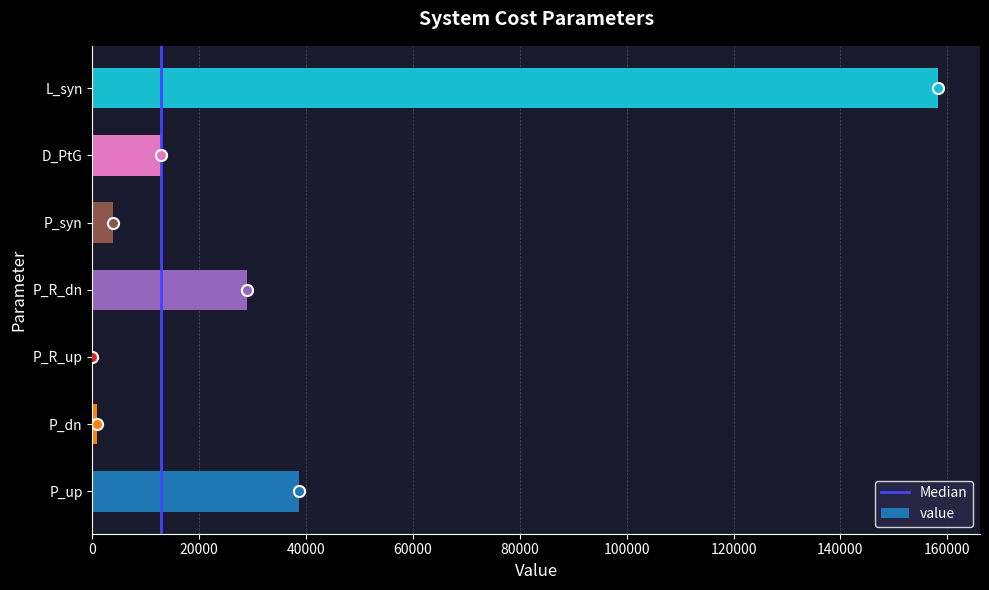

How many positive values are there?

6